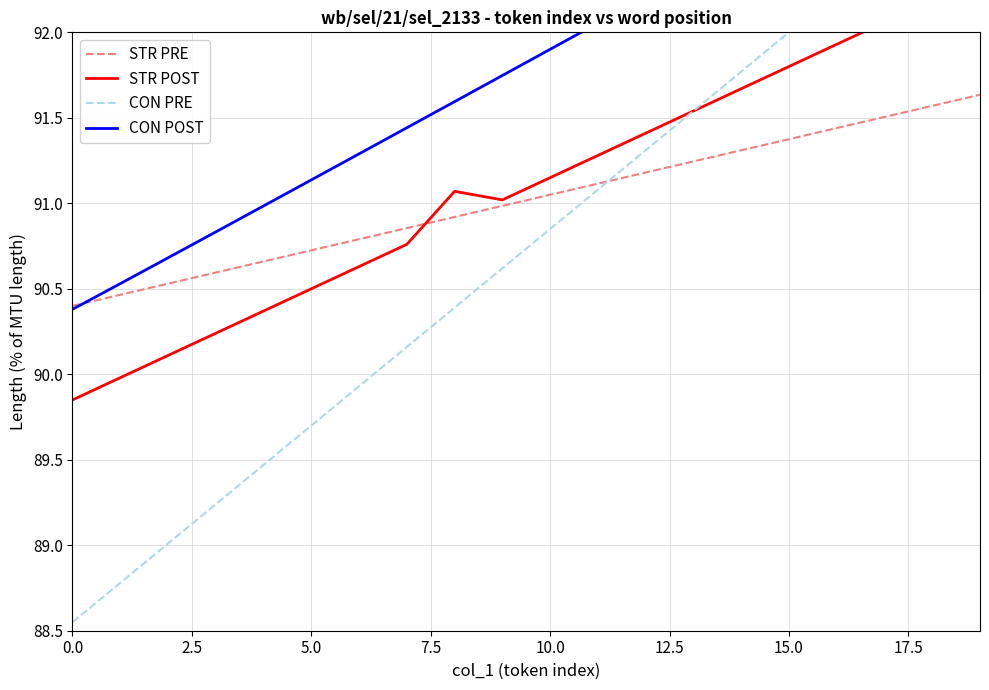

What are all the series names shown in the legend?

STR PRE, STR POST, CON PRE, CON POST